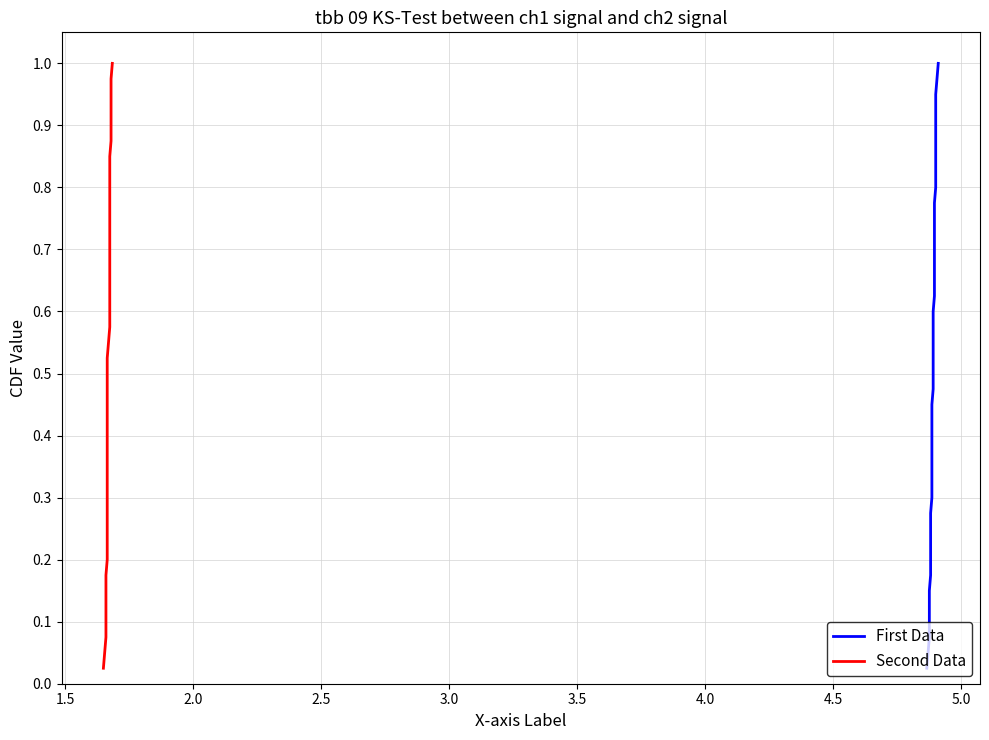

How many lines are shown in the chart?

2